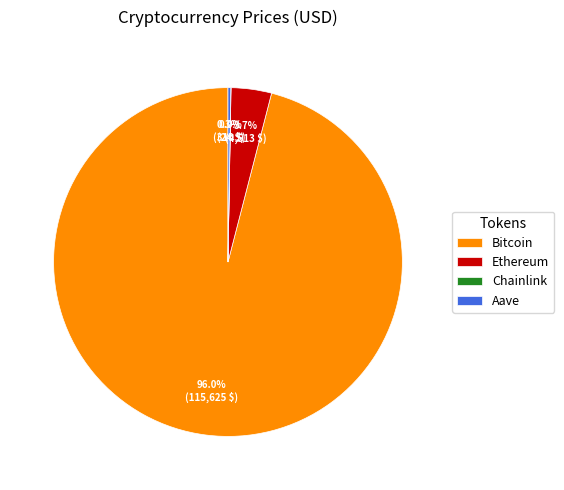

The Bitcoin slice represents 96% of the pie. True or false?

True